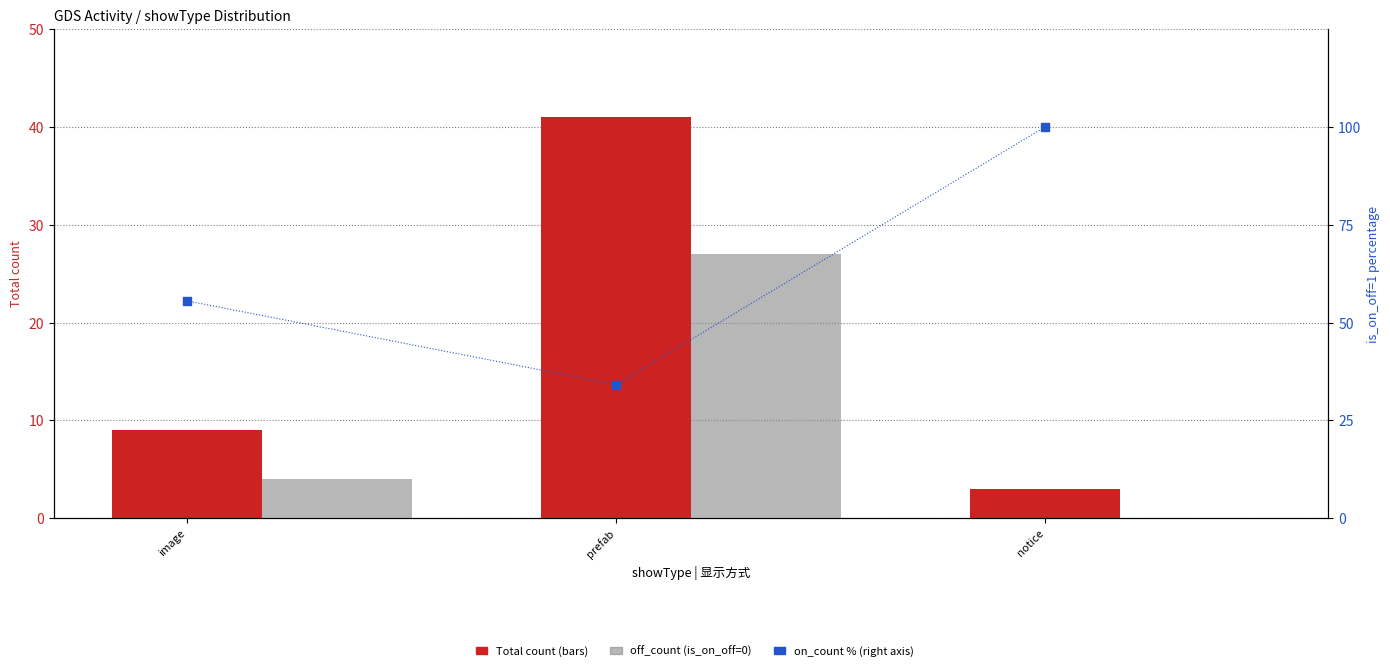

Is the value of off_count (is_on_off=0) at notice greater than the value of on_count % at prefab?

No